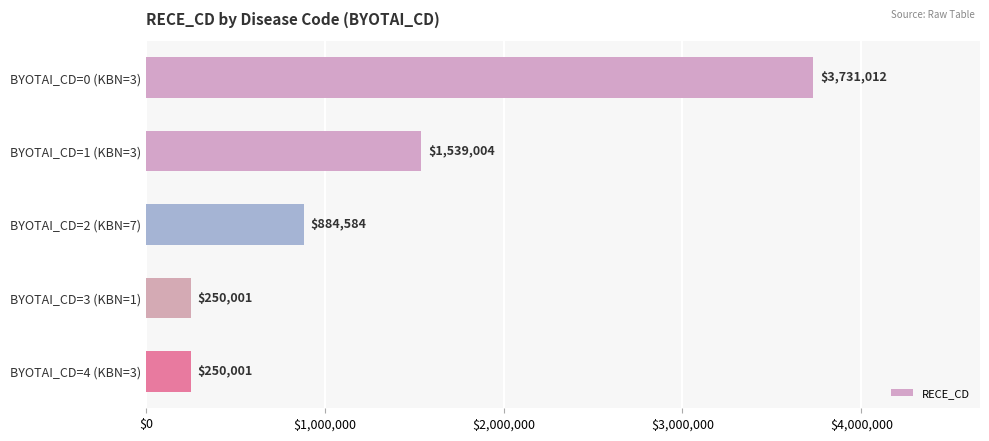

What is the approximate value at BYOTAI_CD=3 (KBN=1), to the nearest 50?

250000